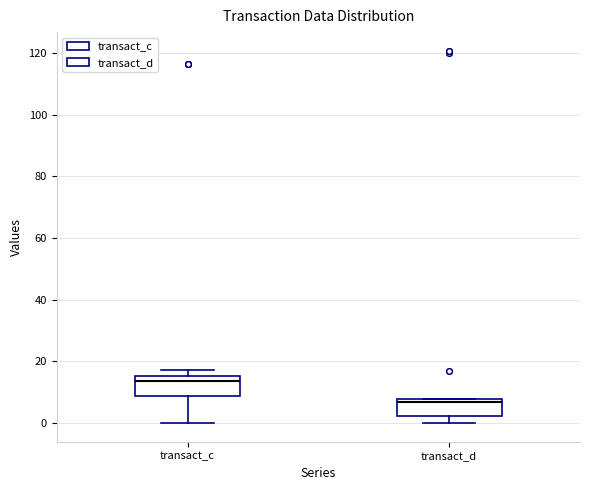

Reading left to right, read every box against the y-axis: the position of its median line, the range the box covers, and the ends of its whiskers. The values are not printed on the chart, so give them approximately, as read against the axis.

transact_c: median 14, box 8 to 16, whiskers 0 to 18
transact_d: median 6, box 2 to 8, whiskers 0 to 8